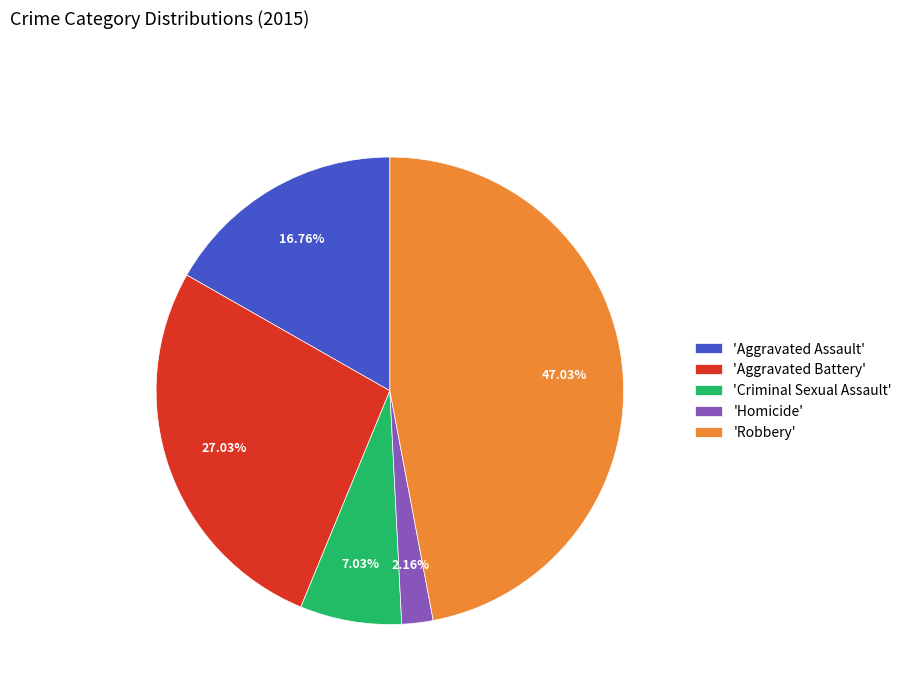

Does 'Homicide' represent more than half of the total?

No